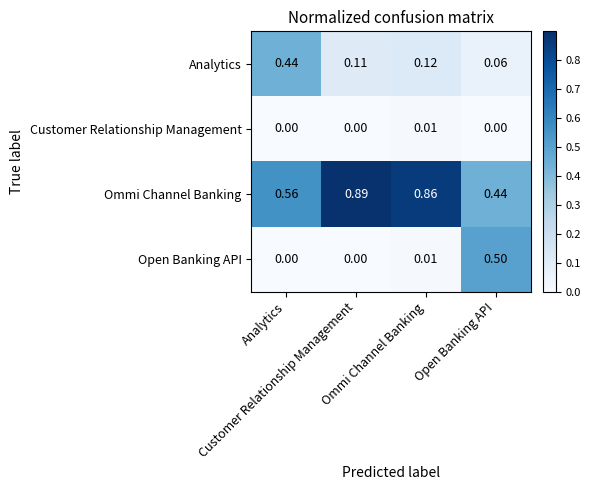

Between Customer Relationship Management and Open Banking API, which is larger?

Customer Relationship Management